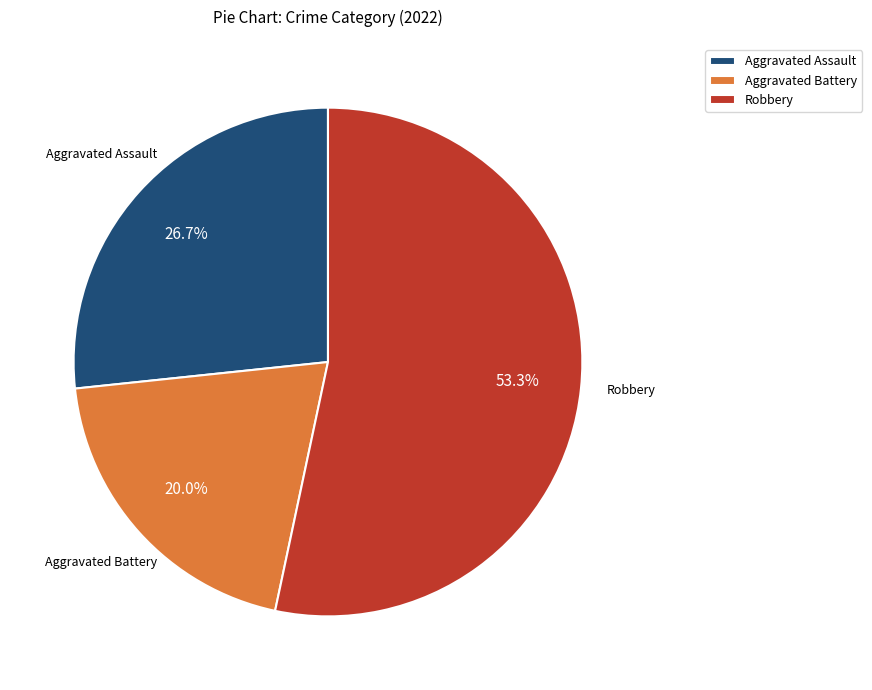

Does Robbery represent more than half of the total?

Yes